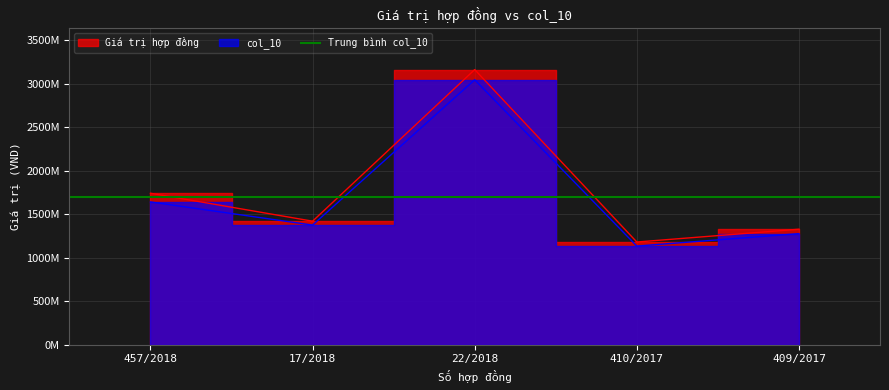

Which category has the lowest value in the Giá trị hợp đồng series?

410/2017